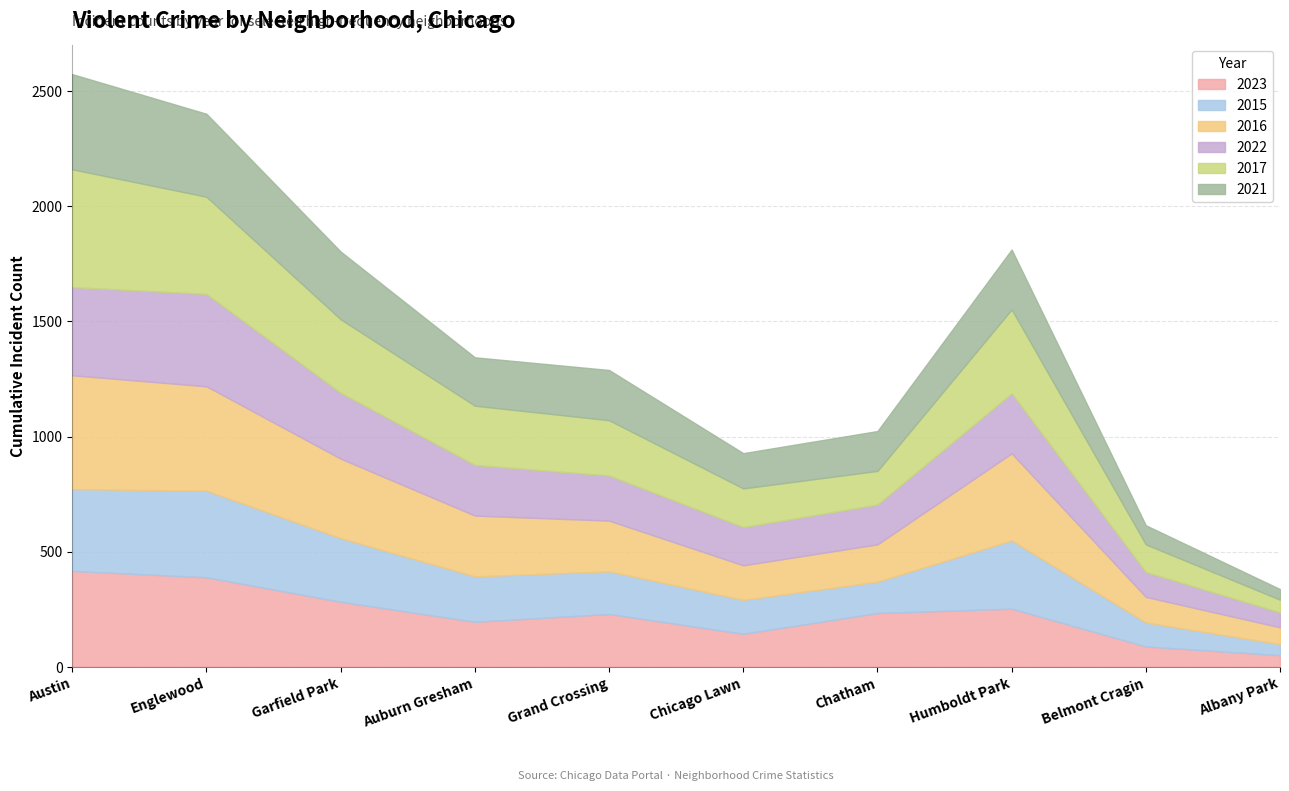

The value of 2017 at 6 is 146. True or false?

True